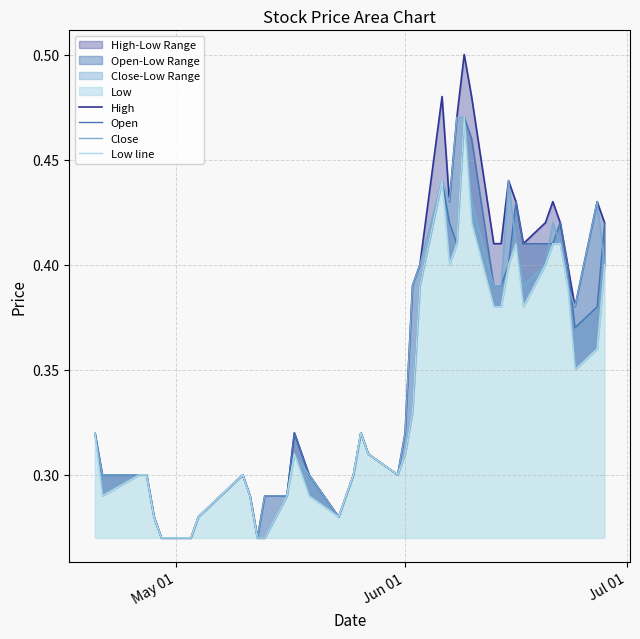

True or false: Open has more than 2 points higher than both neighbors.

True